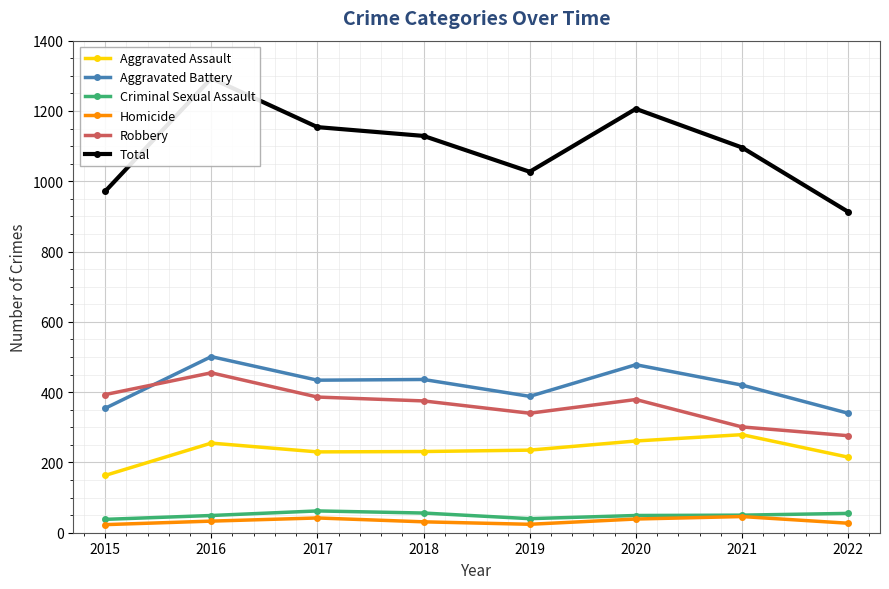

At which label does Total reach its minimum?

2022